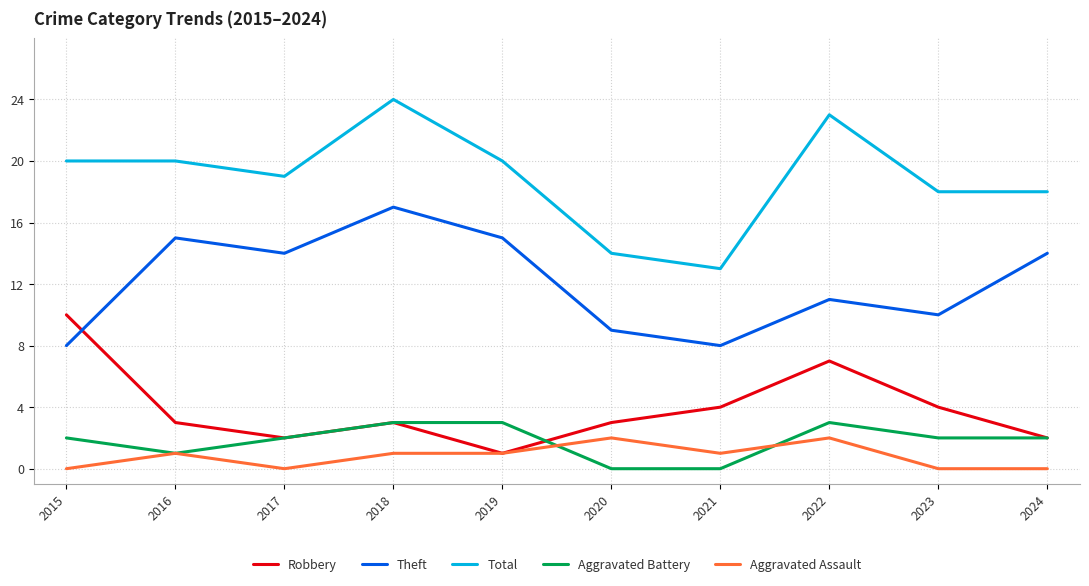

Reading left to right, what are all the values shown in this chart?

Robbery: 2015=10	2016=3	2017=2	2018=3	2019=1	2020=3	2021=4	2022=7	2023=4	2024=2
Theft: 2015=8	2016=15	2017=14	2018=17	2019=15	2020=9	2021=8	2022=11	2023=10	2024=14
Total: 2015=20	2016=20	2017=19	2018=24	2019=20	2020=14	2021=13	2022=23	2023=18	2024=18
Aggravated Battery: 2015=2	2016=1	2017=2	2018=3	2019=3	2020=0	2021=0	2022=3	2023=2	2024=2
Aggravated Assault: 2015=0	2016=1	2017=0	2018=1	2019=1	2020=2	2021=1	2022=2	2023=0	2024=0